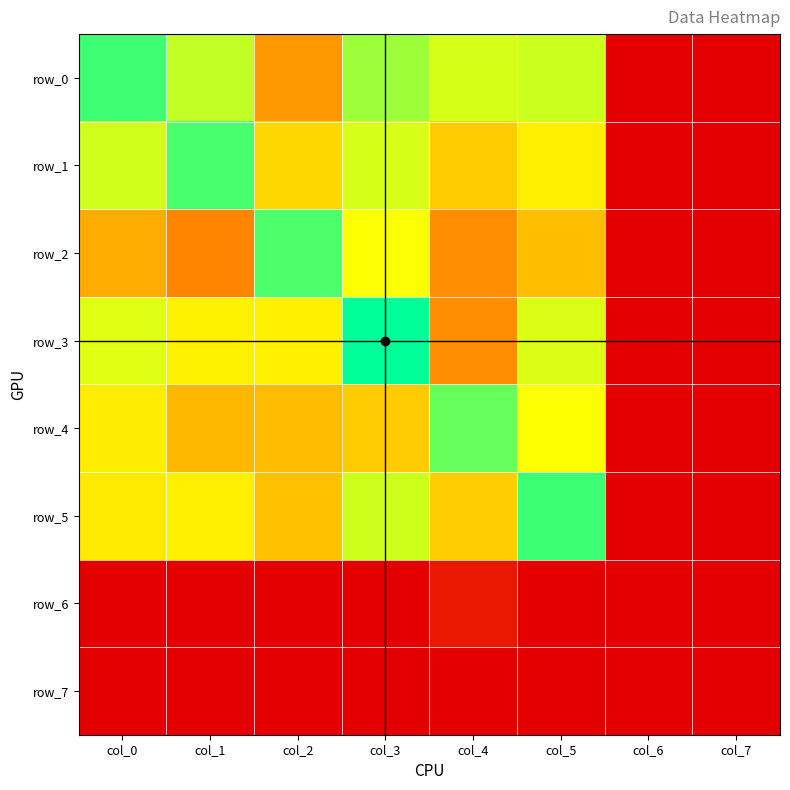

Which series has the largest total across all categories?

row_0